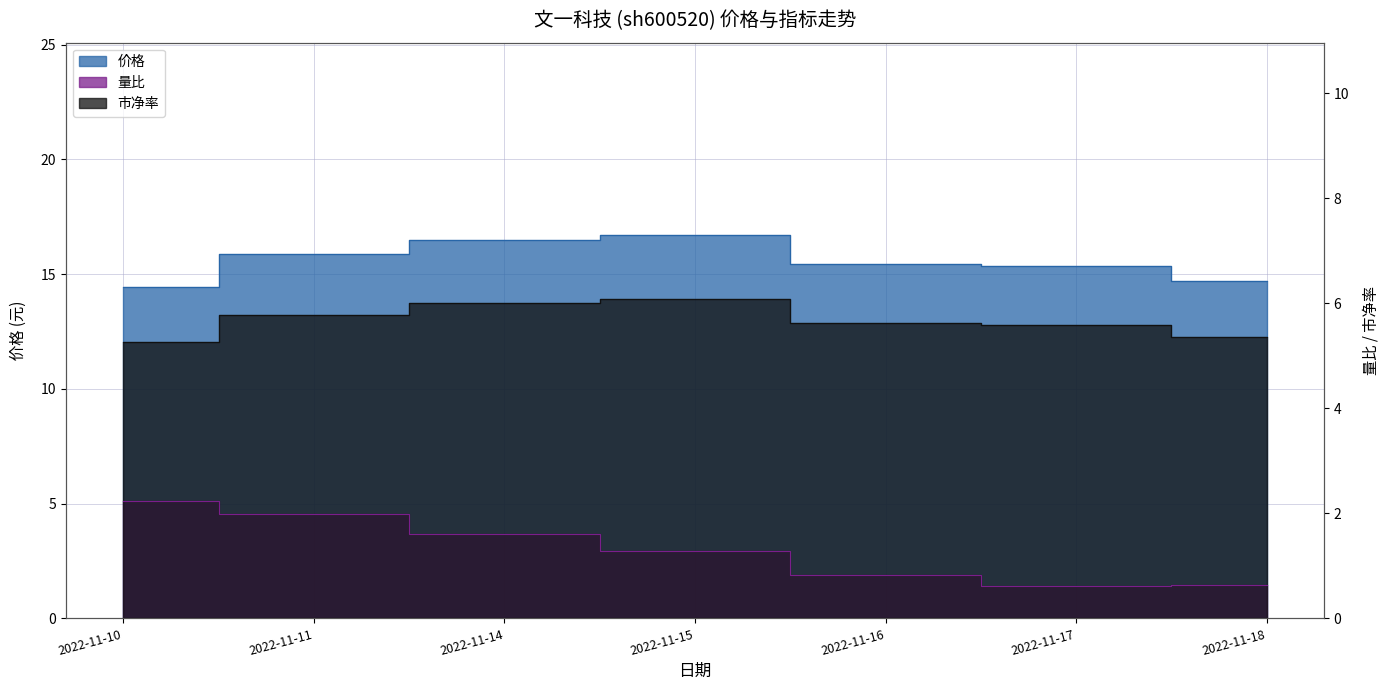

Count the number of categories in the chart.

7